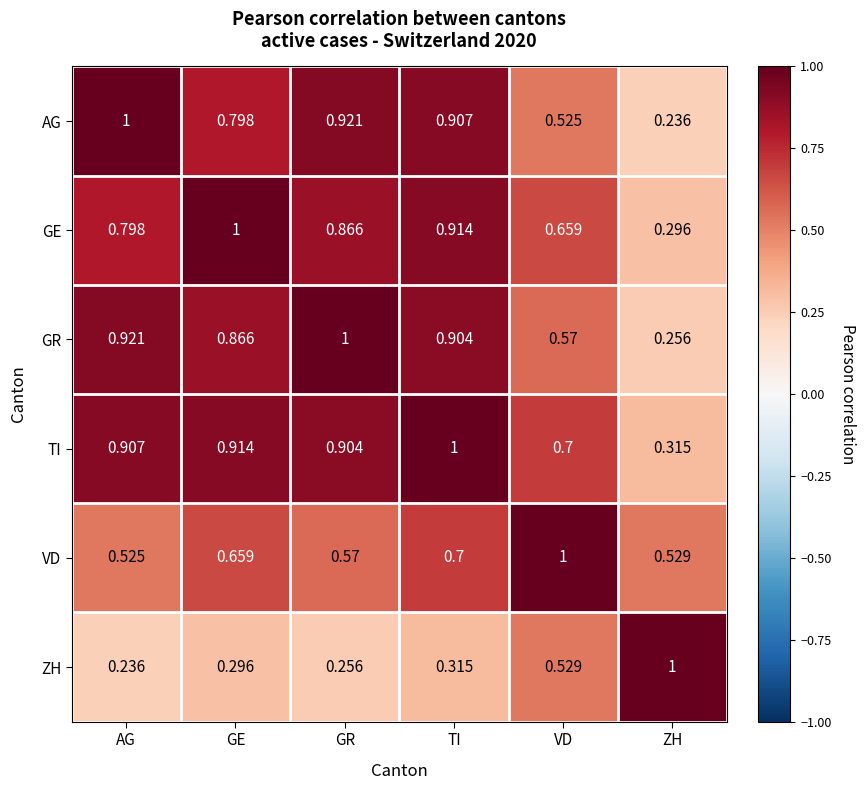

At AG, list the series in order from smallest to largest.

ZH, VD, GE, TI, GR, AG